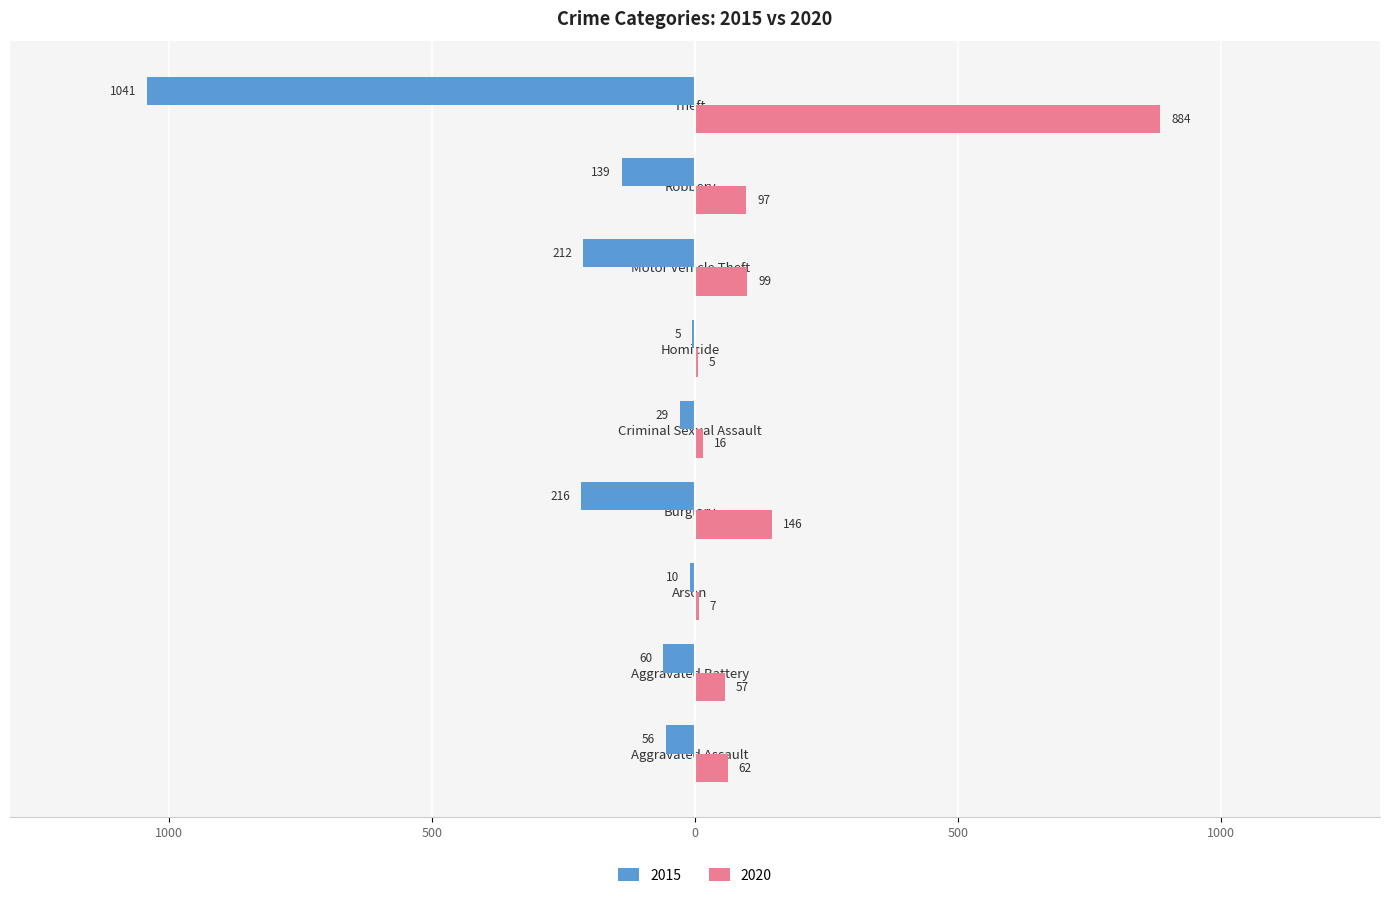

What are all the series names shown in the legend?

2015, 2020